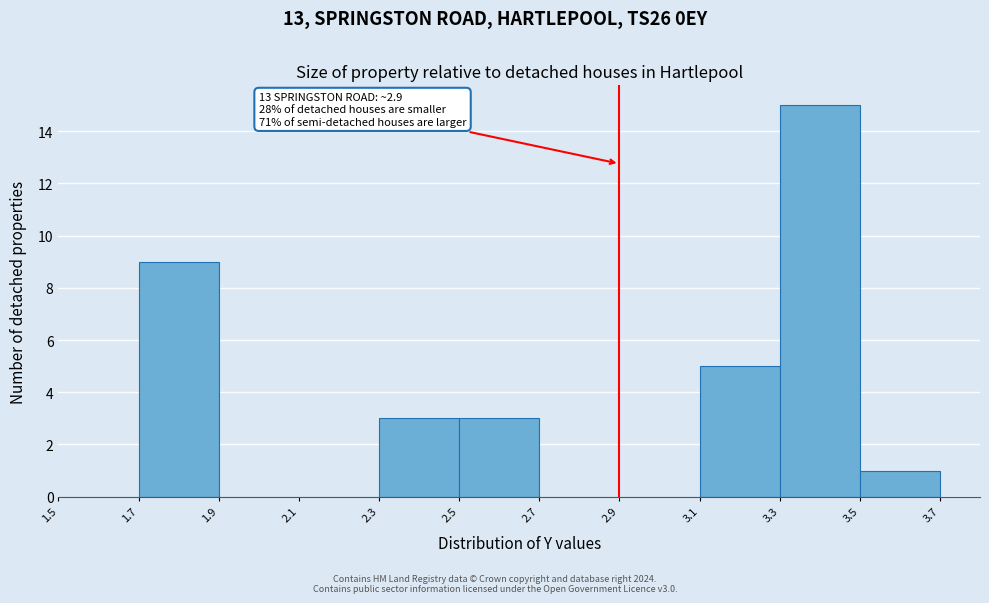

Which range on the x-axis has the tallest bar?

3.3 to 3.5